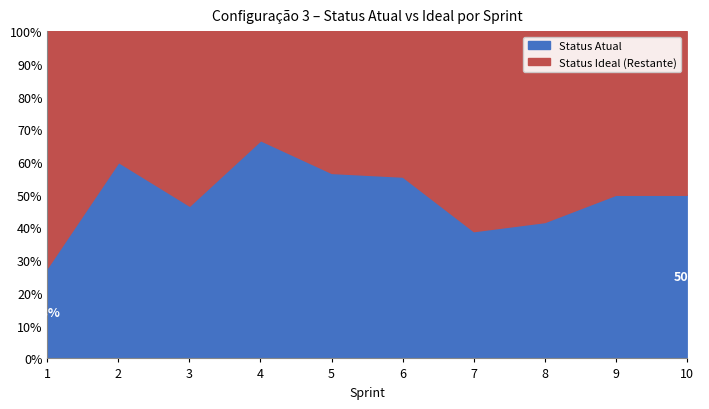

What is the lowest value of the Status Atual series?

27.8